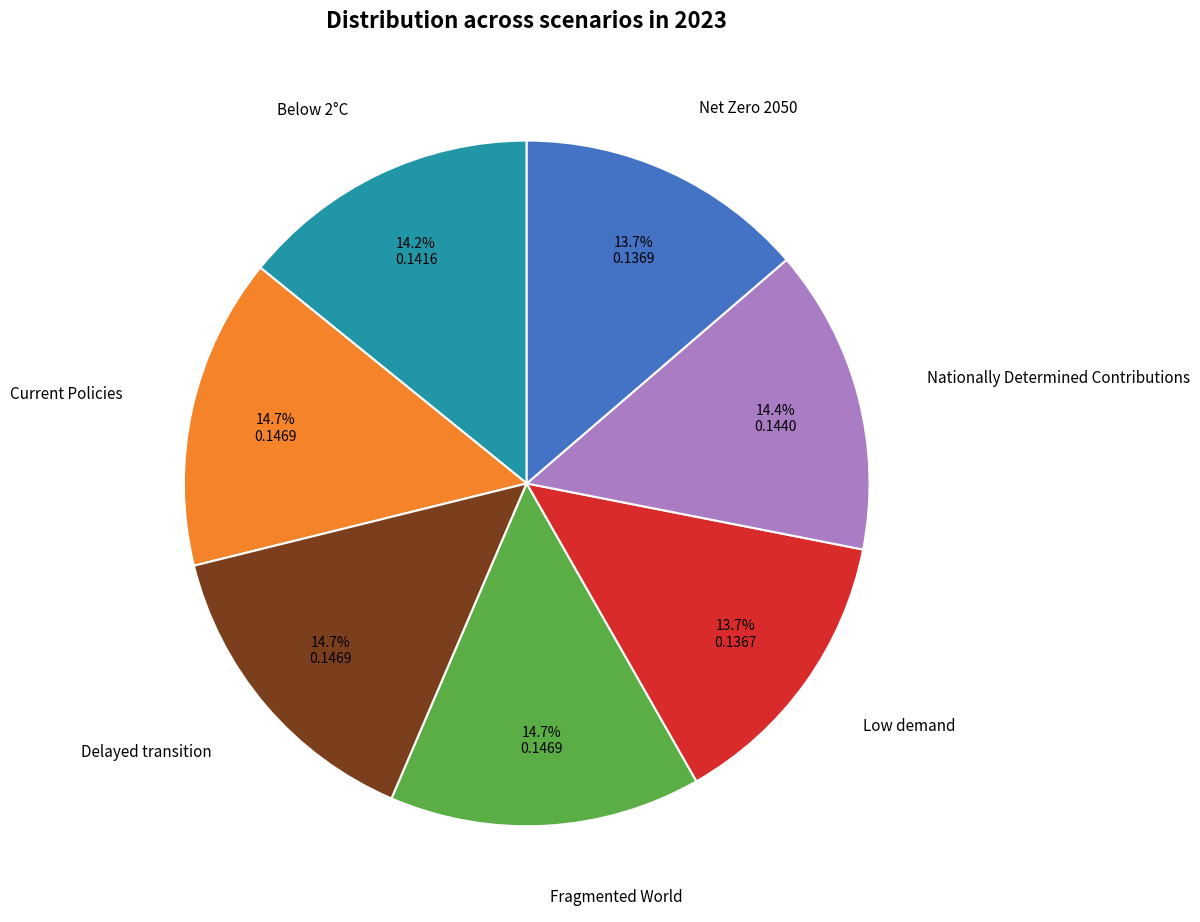

Is there a majority slice in this chart?

No